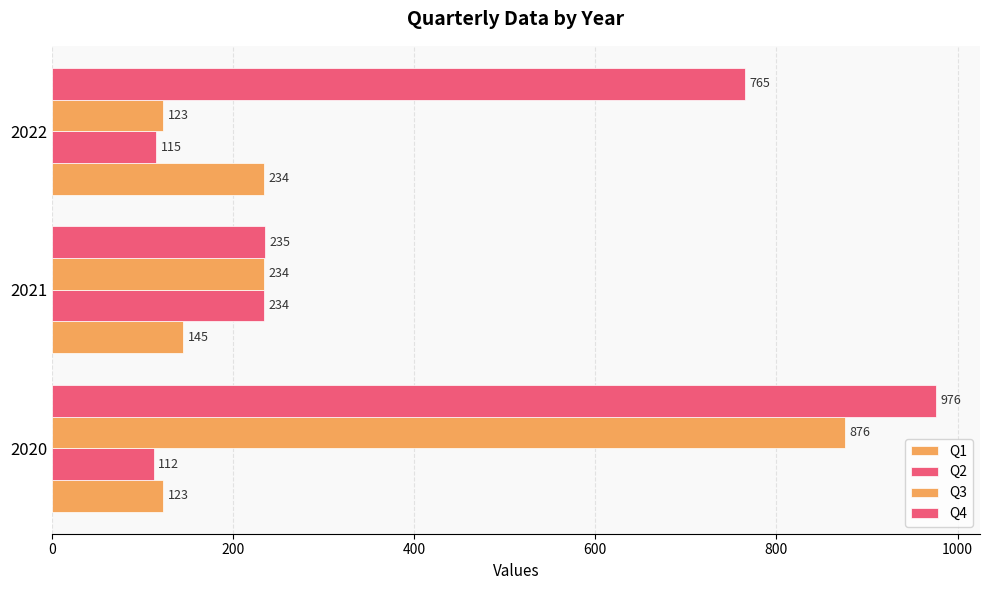

How many values in the Q1 series are below 145?

1